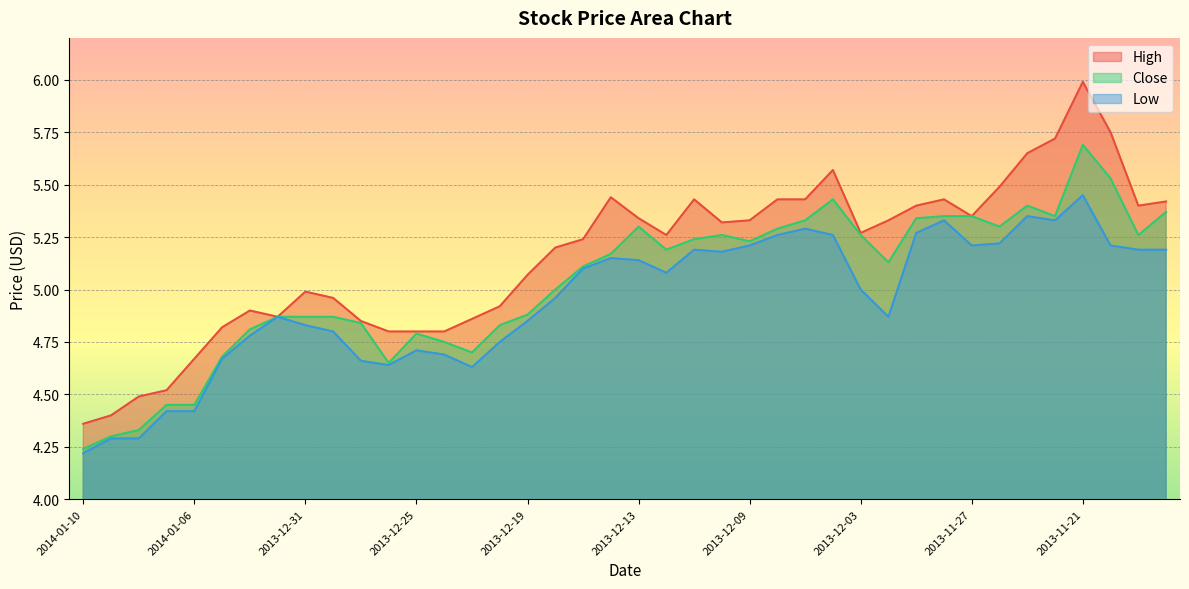

What is the label of the 10th point from the left?

2013-12-30